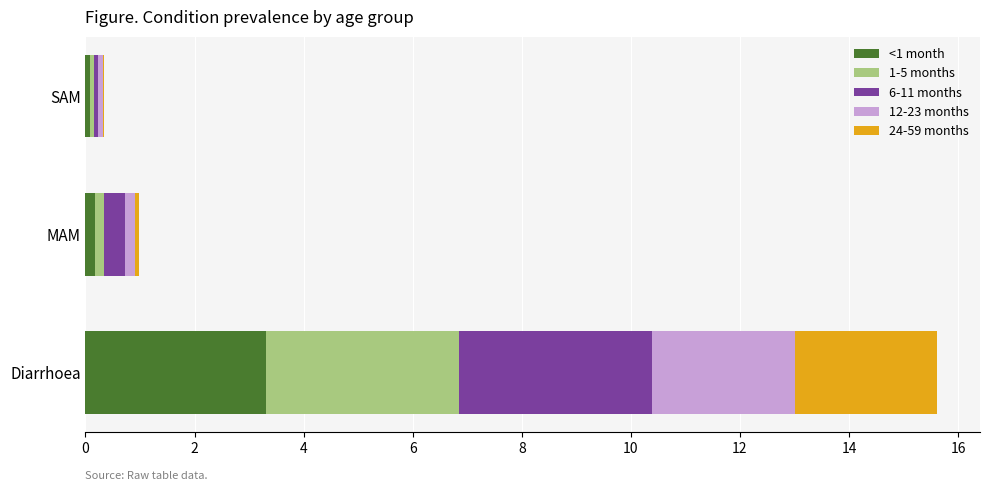

At which category is the sum across all series the highest?

Diarrhoea